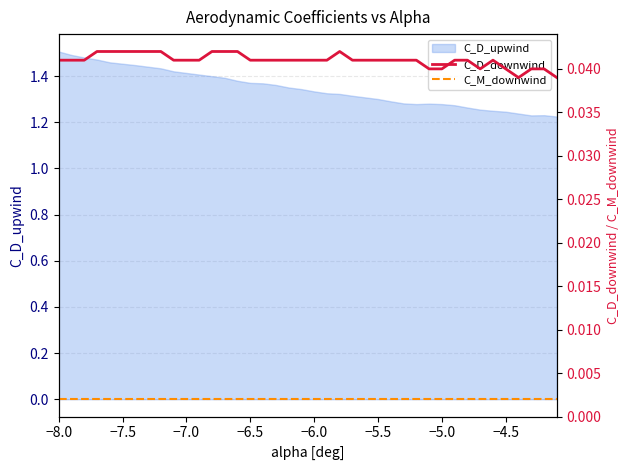

At which label is C_M_downwind closest to 0?

−8.0